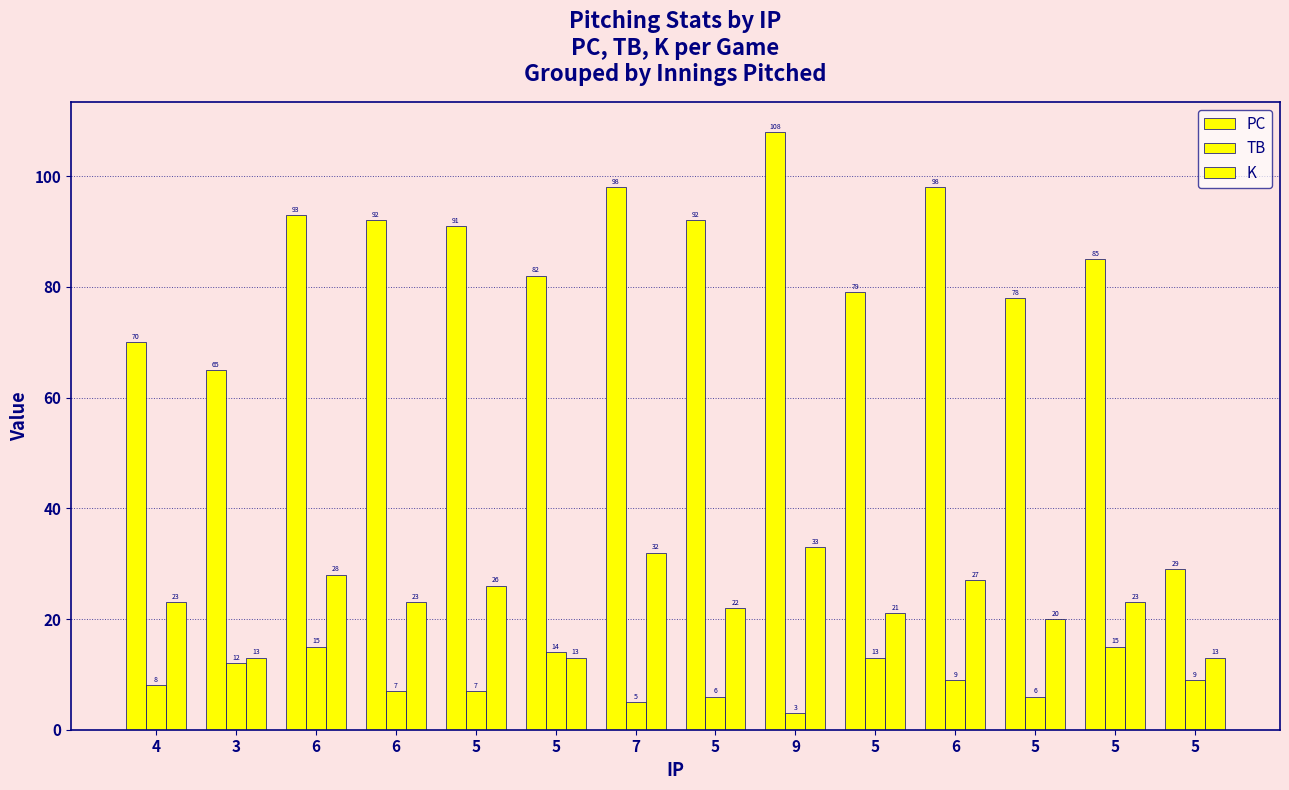

Which series changed the most between 6 and 5?

PC